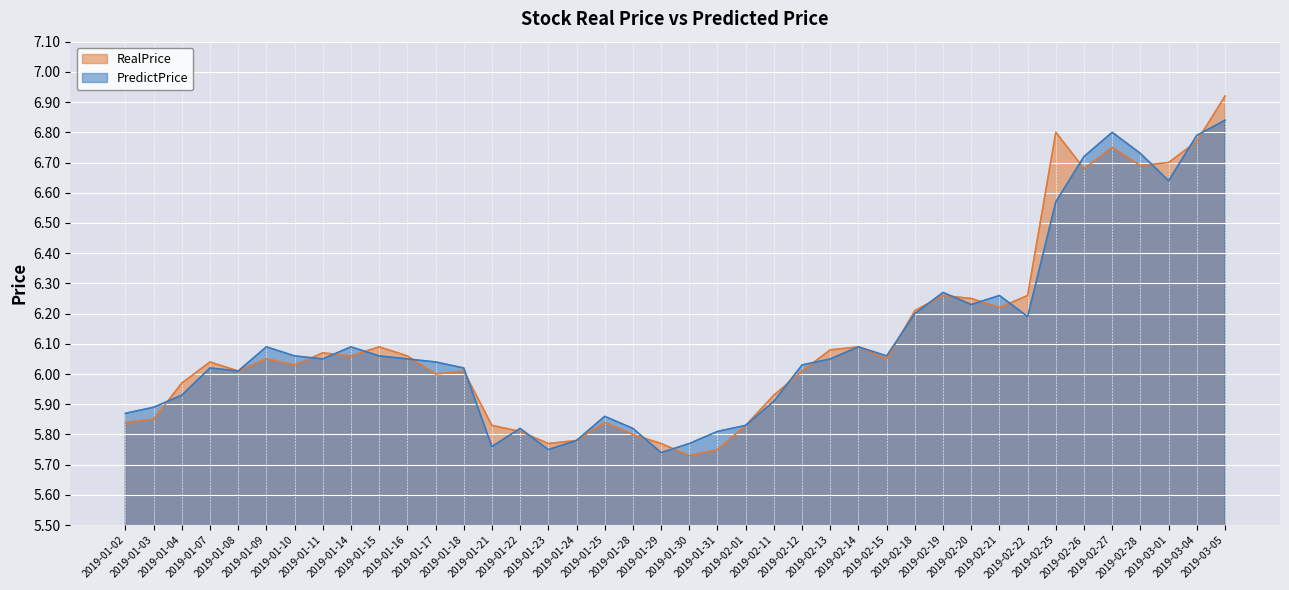

What is the total value across all series at 2019-02-21?

12.5